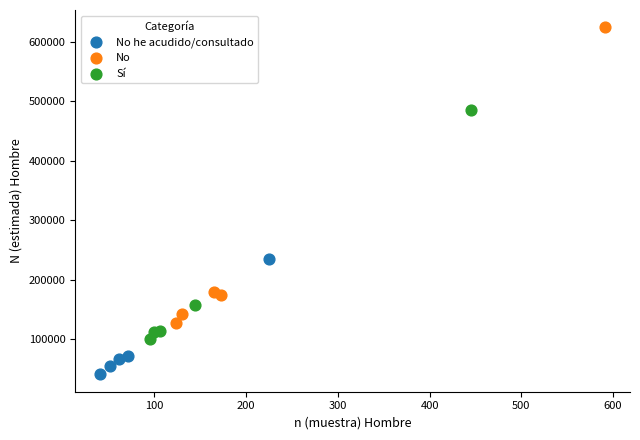

Which series reaches the minimum Y coordinate?

No he acudido/consultado